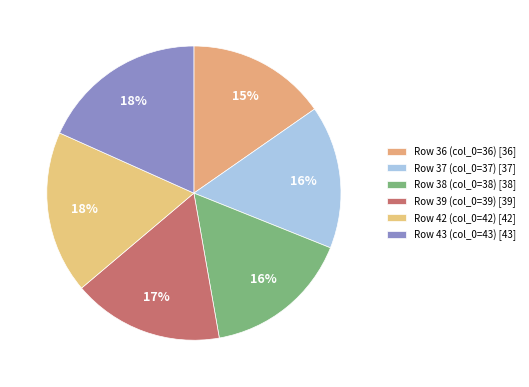

Rank the categories by value from lowest to highest.

Row 36, Row 37, Row 38, Row 39, Row 42, Row 43